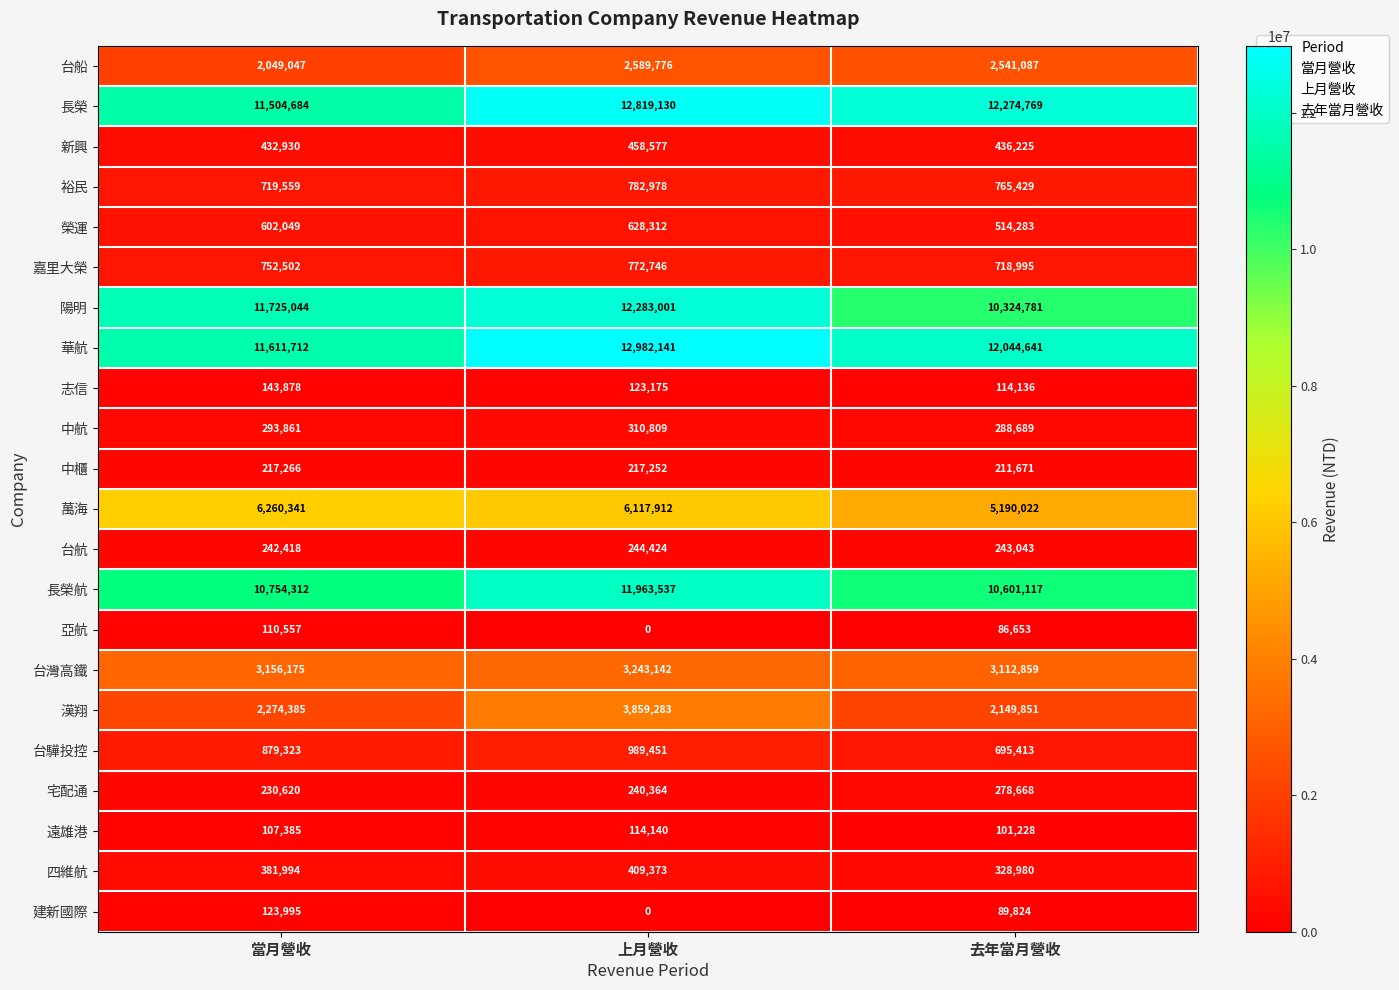

Which series has the largest range (max minus min)?

陽明